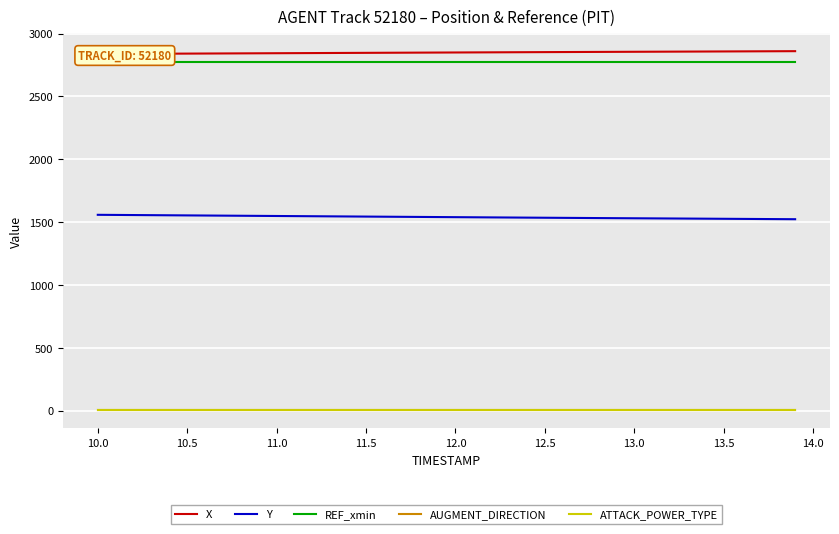

True or false: ATTACK_POWER_TYPE and Y intersect in this chart.

False